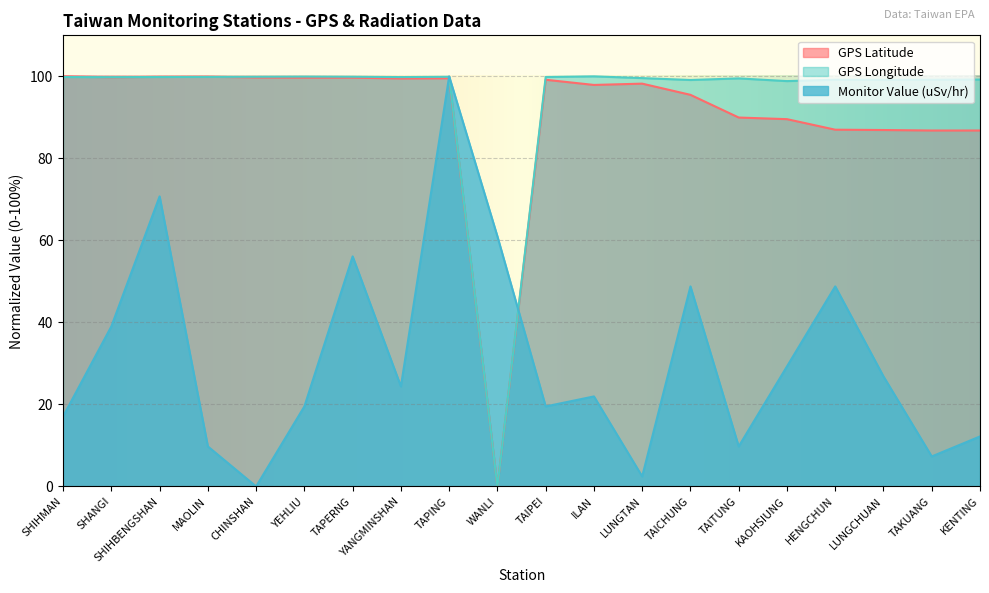

At how many categories does at least one series exceed 29?

20